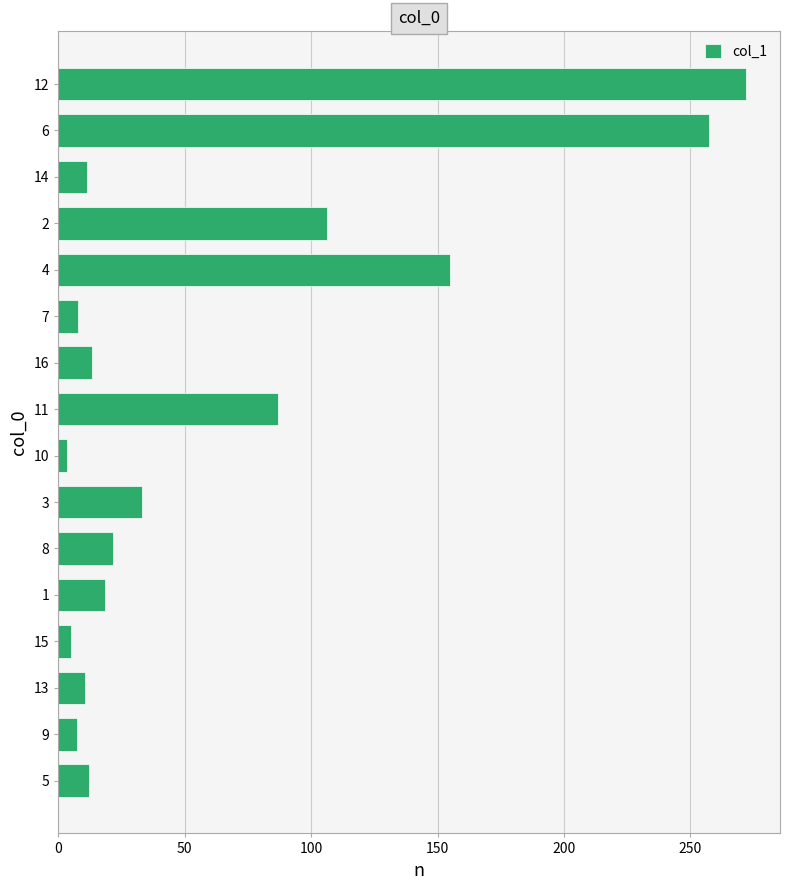

What is the ratio of the value at 1 to the value at 16?

1.4